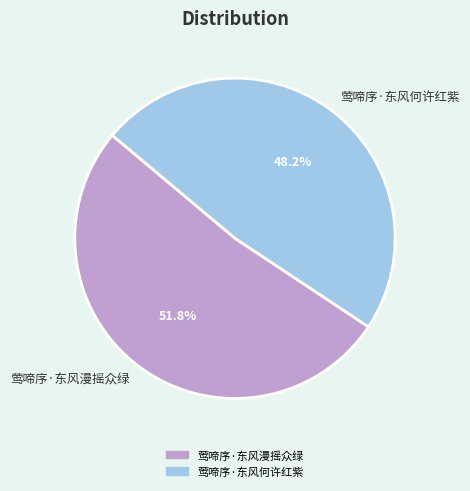

To the nearest percent, what percentage of the pie is 莺啼序·东风何许红紫?

48%